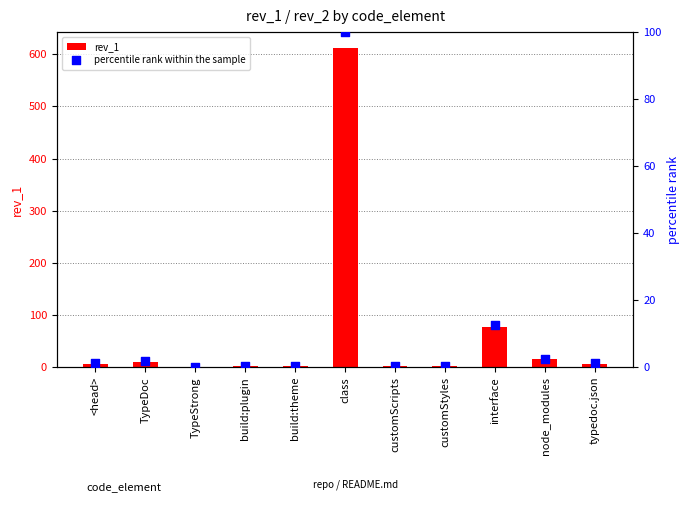

At how many categories does at least one series exceed 22?

2